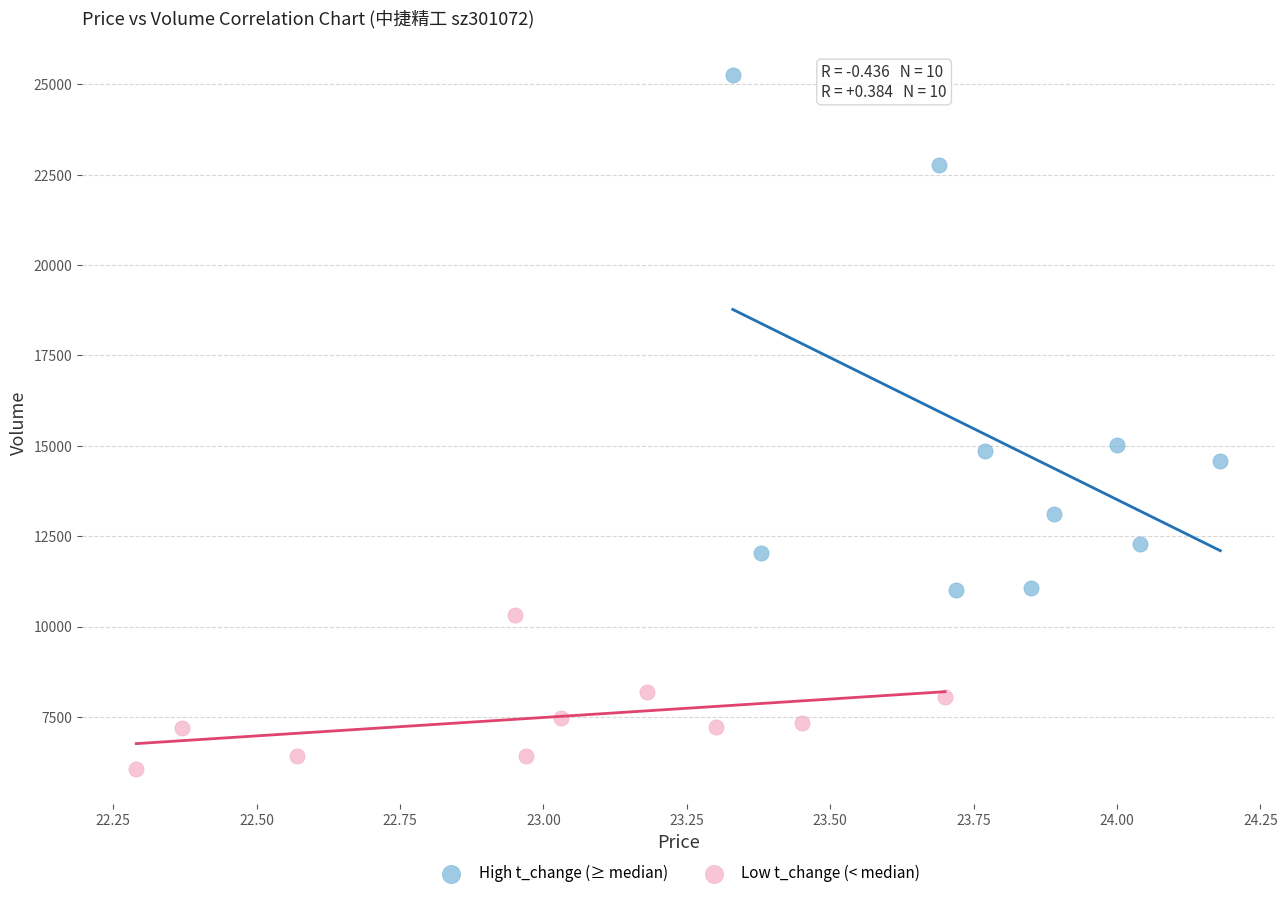

Which series has the largest Y range (max minus min)?

High t_change (≥ median)